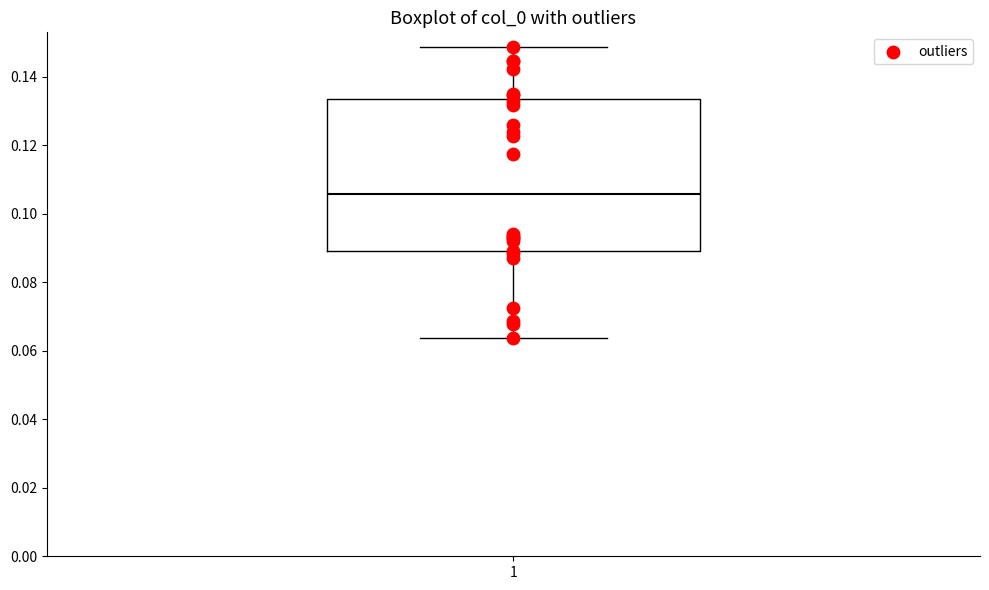

Read this box plot against the y-axis: the position of the median line, the range covered by the box, and the ends of both whiskers. The values are not printed on the chart, so give them approximately, as read against the axis.

median 0.106, box 0.088 to 0.134, whiskers 0.064 to 0.148